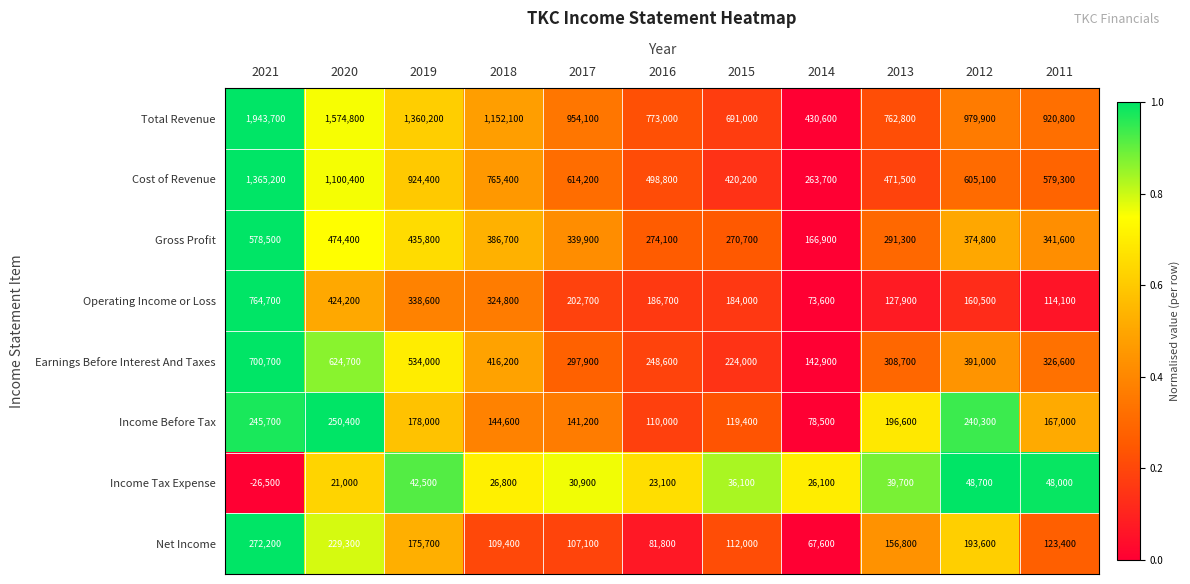

Which series changed the most between 2017 and 2011?

Operating Income or Loss